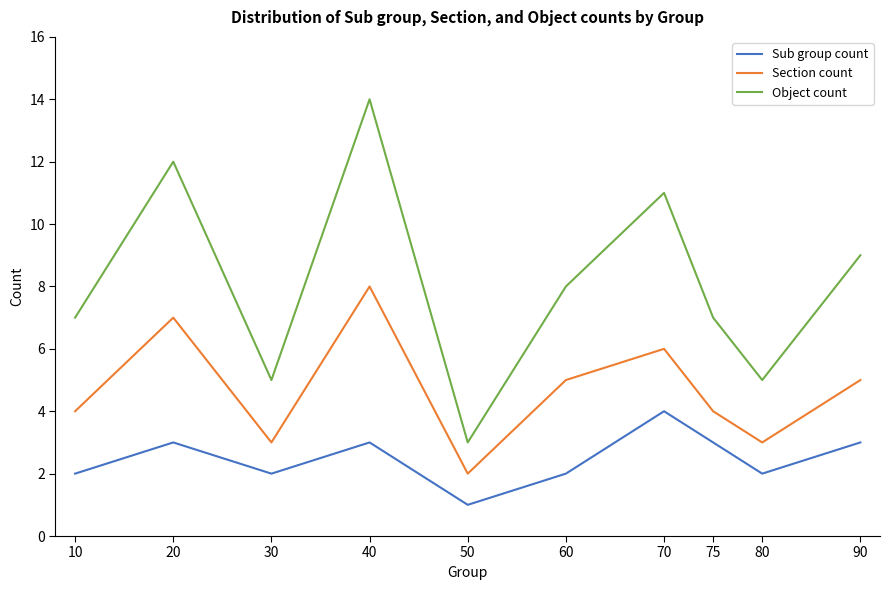

At 70, list the series in order from smallest to largest.

Sub group count, Section count, Object count